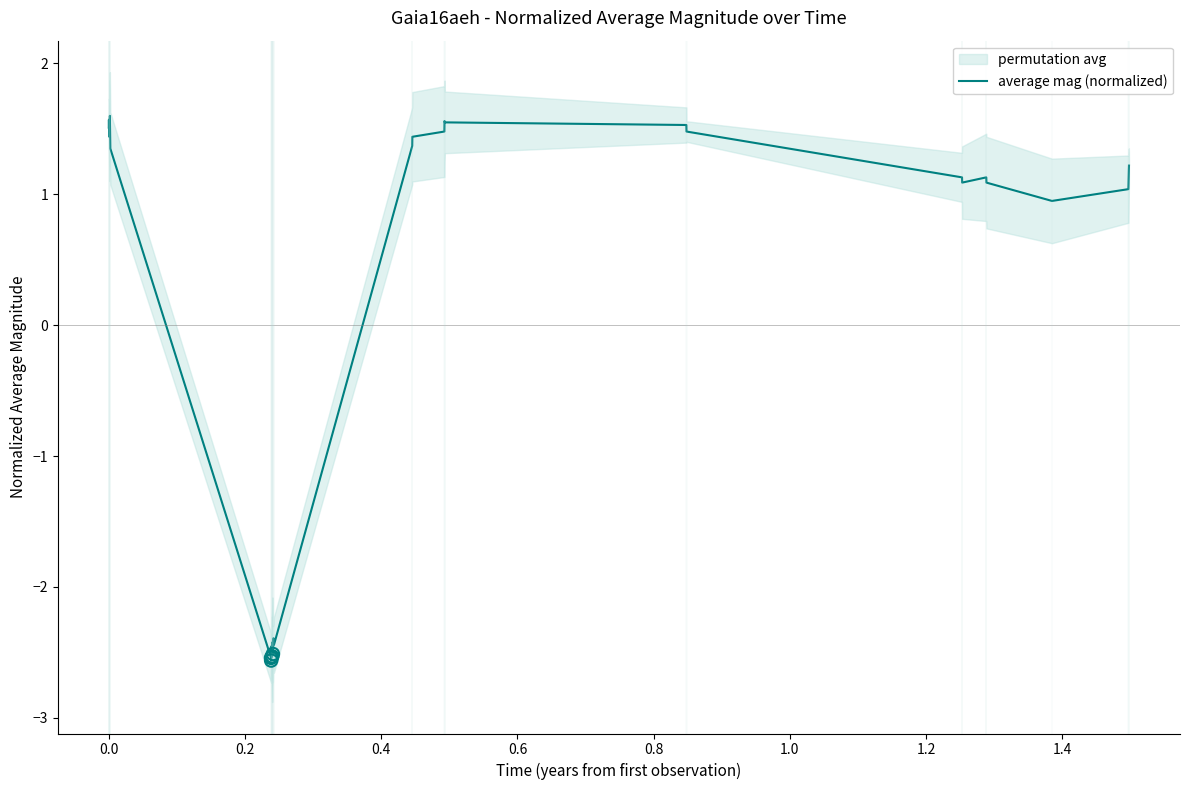

What is the highest value of the average mag (normalized) series?

1.6